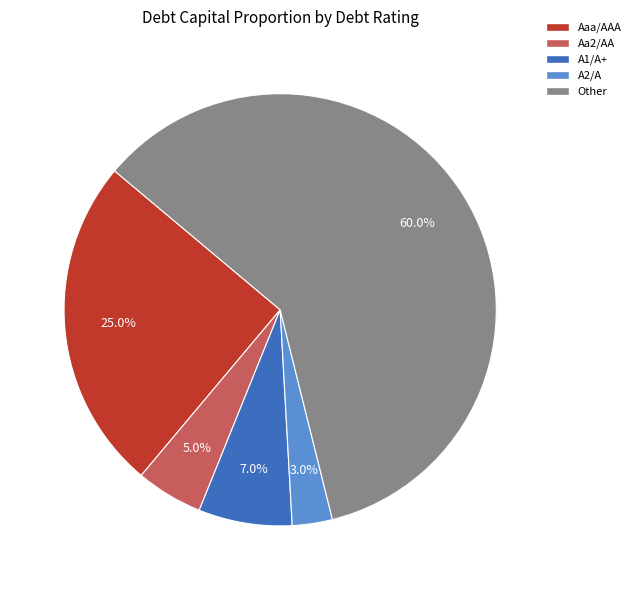

Is there a majority slice in this chart?

Yes